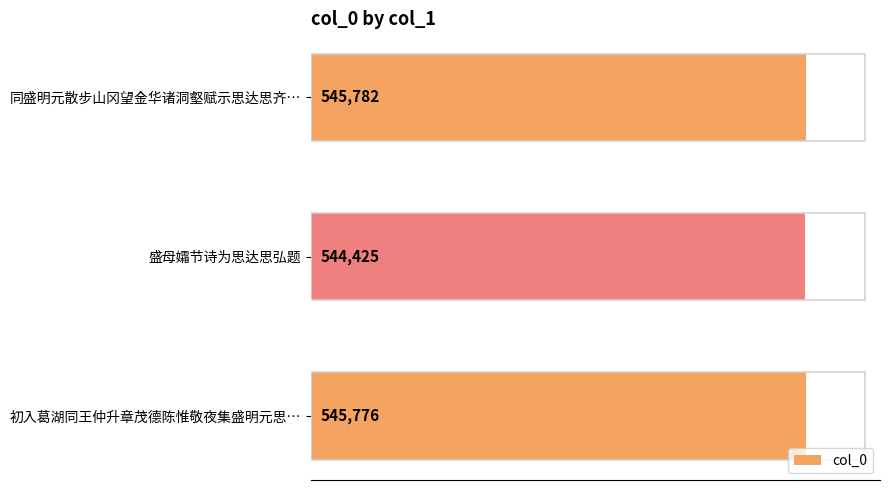

List the labels in order of value, largest first.

同盛明元散步山冈望金华诸洞壑赋示思达思齐…, 初入葛湖同王仲升章茂德陈惟敬夜集盛明元思…, 盛母孀节诗为思达思弘题